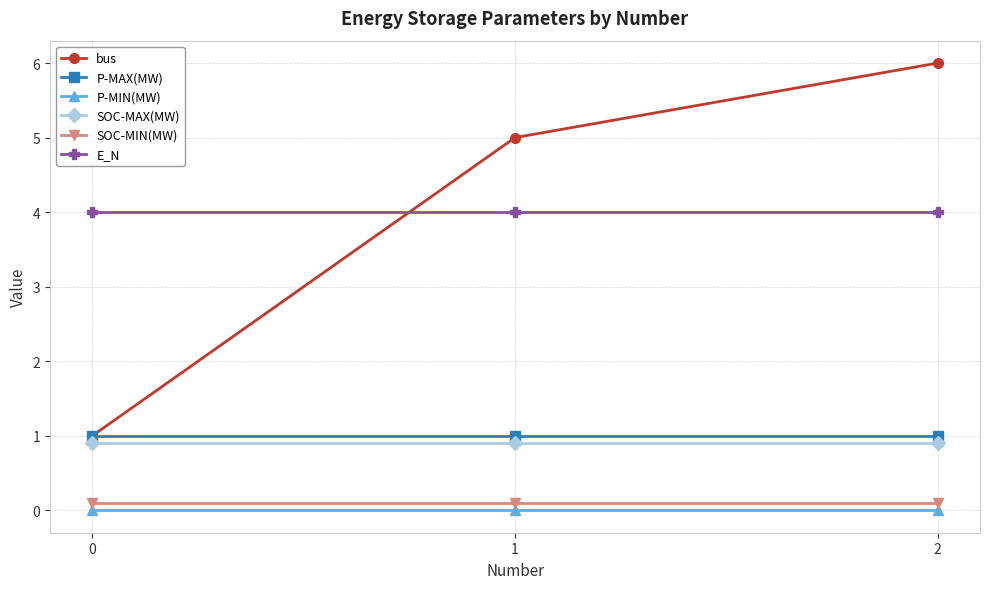

What is the sum of all SOC-MAX(MW) values?

2.7